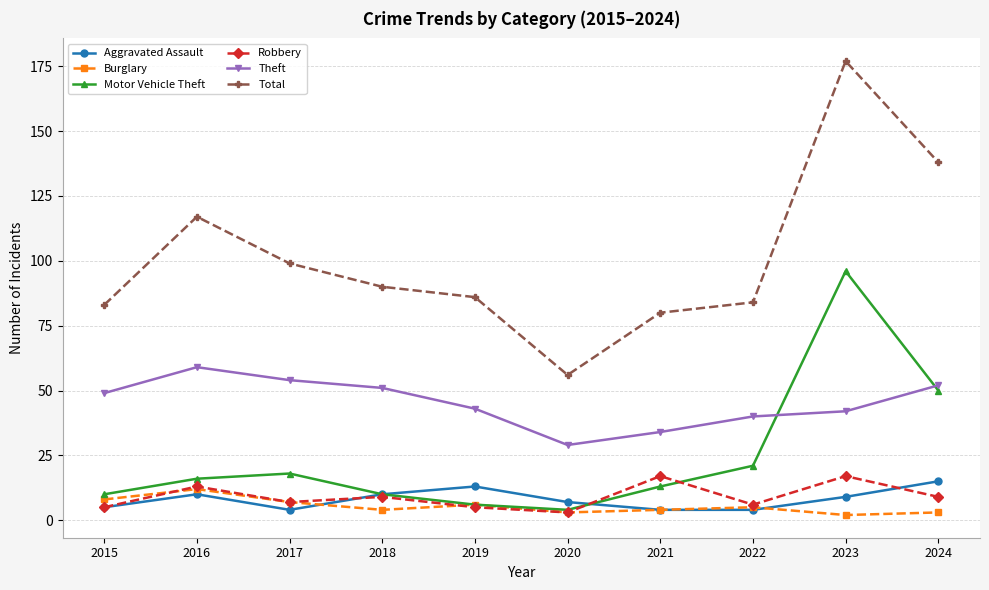

True or false: Robbery and Theft cross at least once.

False